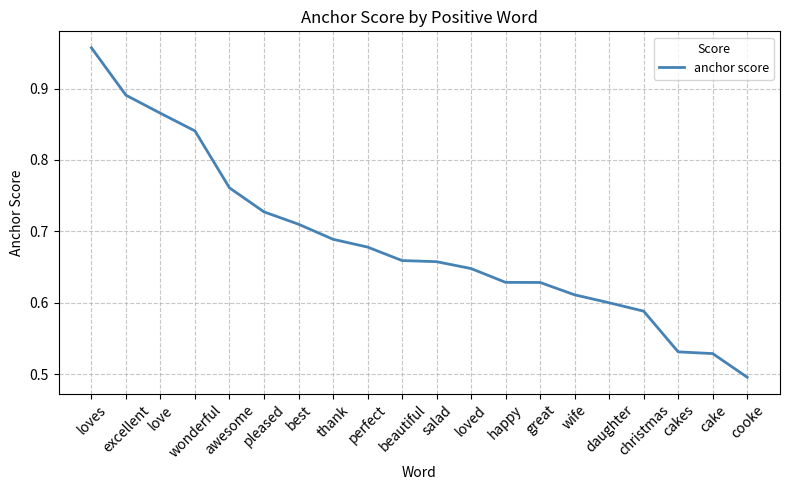

Reading right to left, list all the values displayed in this chart.

0.5	0.5	0.5	0.6	0.6	0.6	0.6	0.6	0.6	0.7	0.7	0.7	0.7	0.7	0.7	0.8	0.8	0.9	0.9	1.0